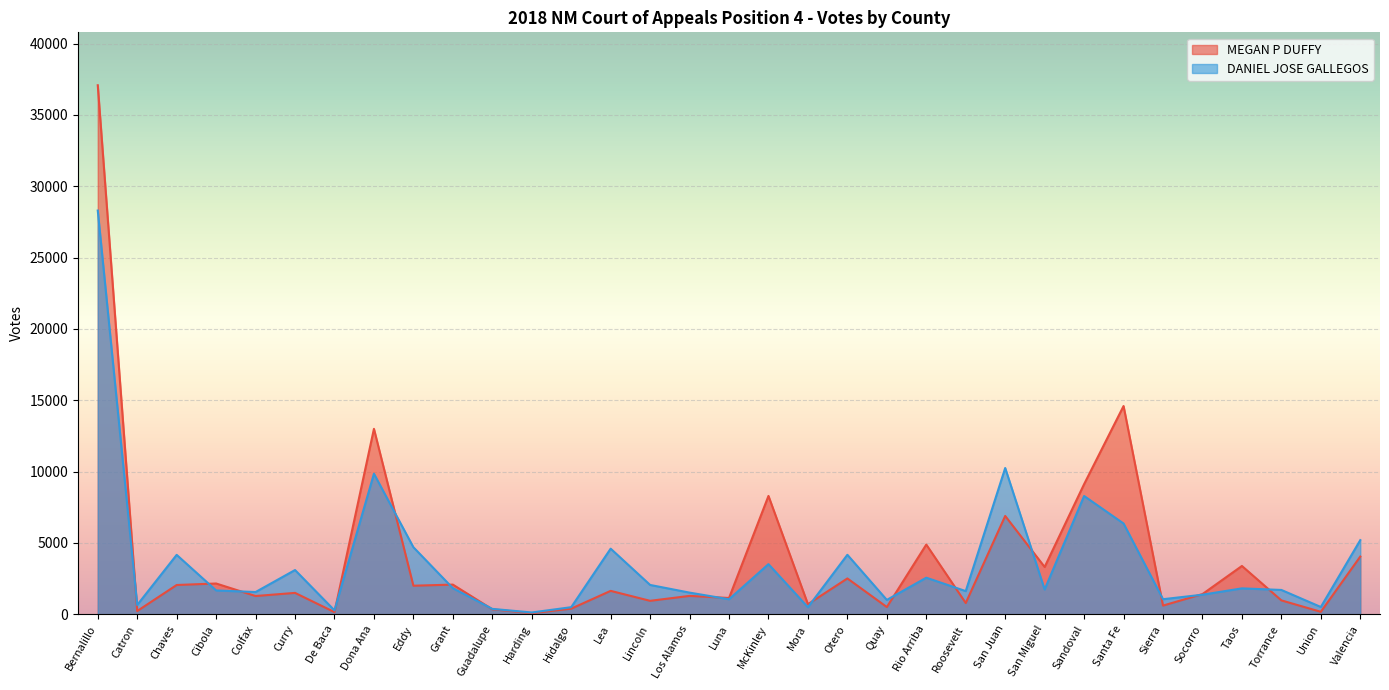

Which series has the largest total across all categories?

MEGAN P DUFFY